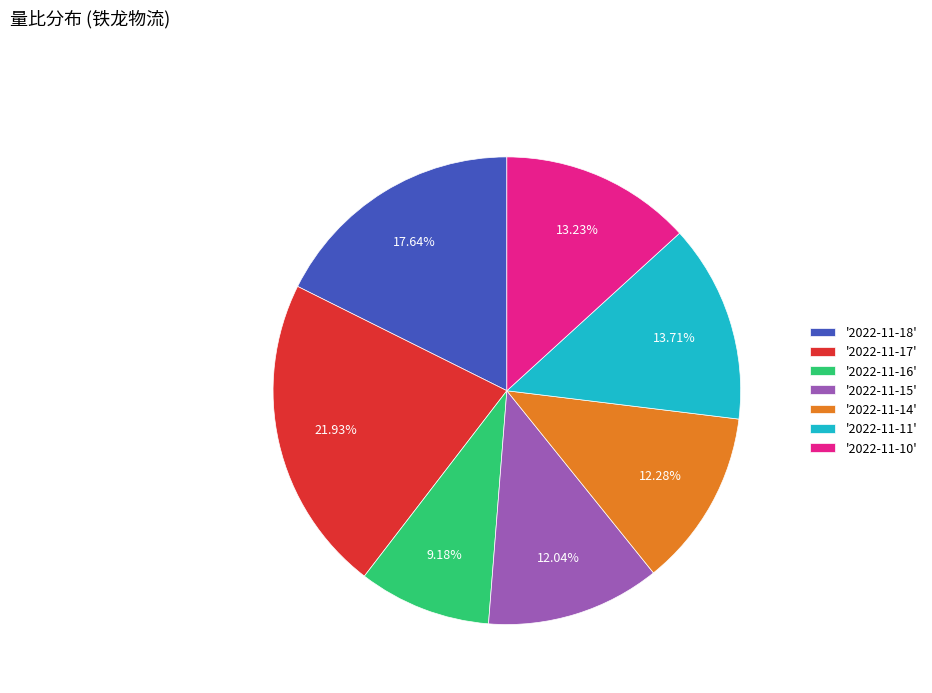

Combined, do '2022-11-17' and '2022-11-14' account for over 50%?

No